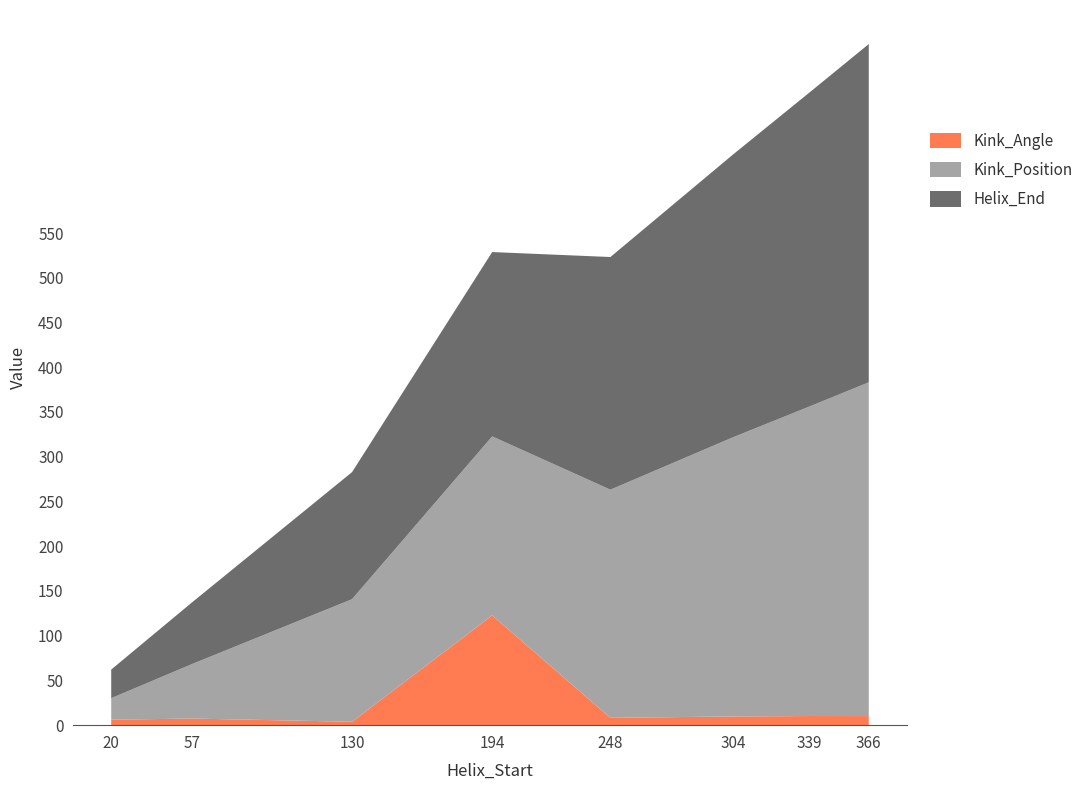

Reading left to right, extract all data points from this chart.

Helix_End: 20=32.0	57=69.0	130=142.0	194=206.0	248=260.0	304=316.0	339=351.0	366=378.0
Kink_Position: 20=24.0	57=61.0	130=137.0	194=200.0	248=255.0	304=312.0	339=346.0	366=373.0
Kink_Angle: 20=6.1	57=7.4	130=3.8	194=122.7	248=8.2	304=9.7	339=10.2	366=10.2